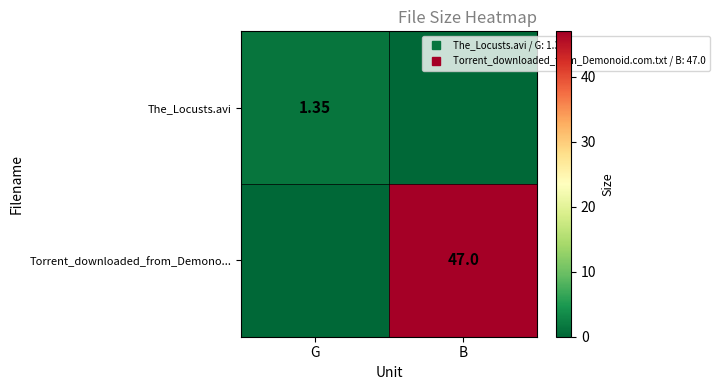

At which category is the sum across all series the highest?

B